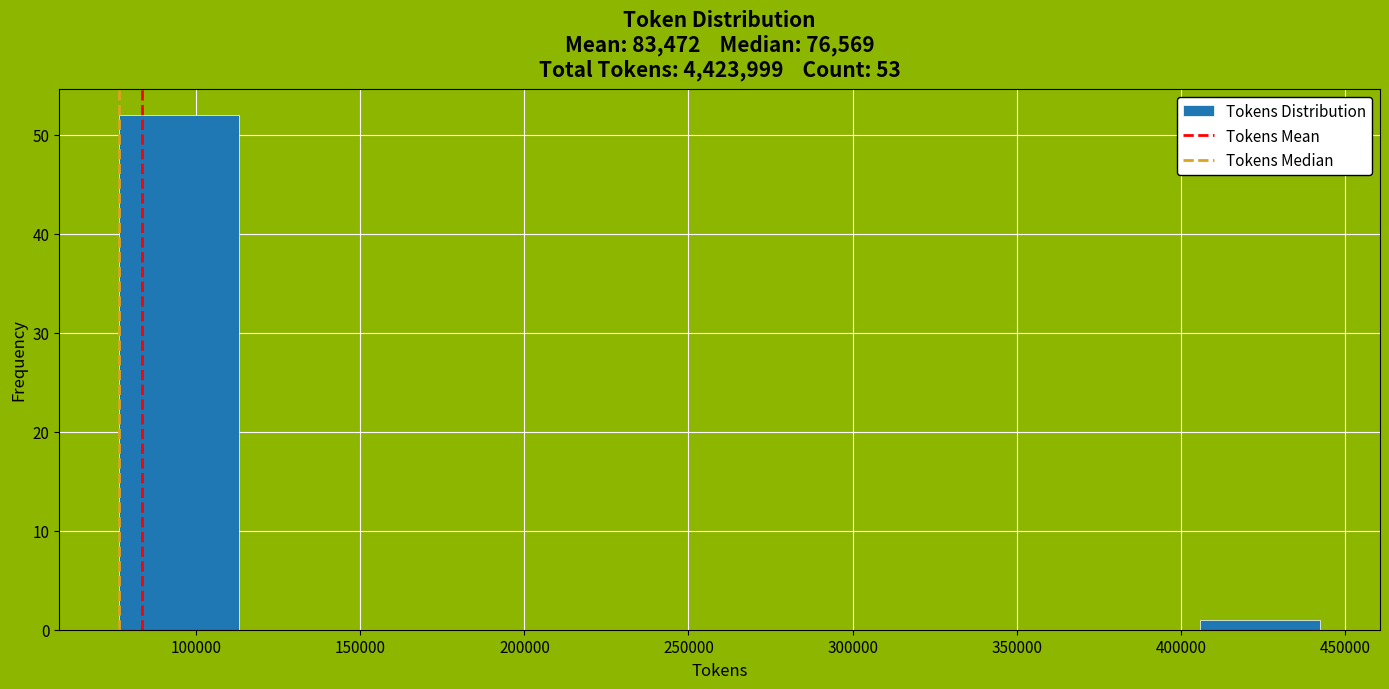

Which range on the x-axis has the tallest bar?

75000 to 115000